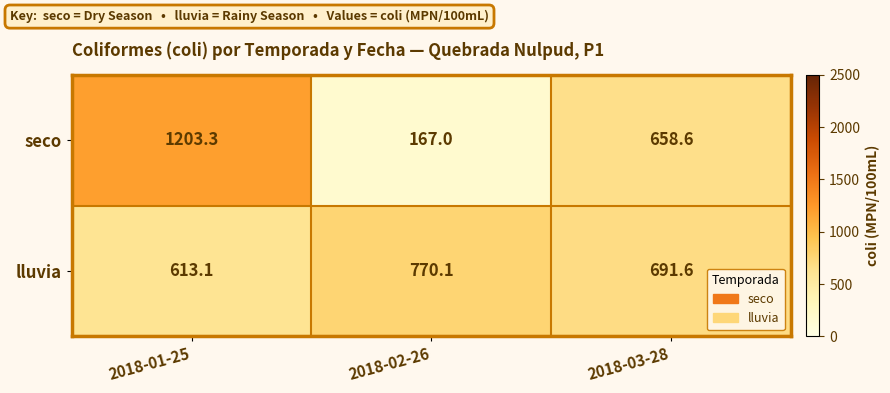

At which label is lluvia closest to 691?

2018-03-28